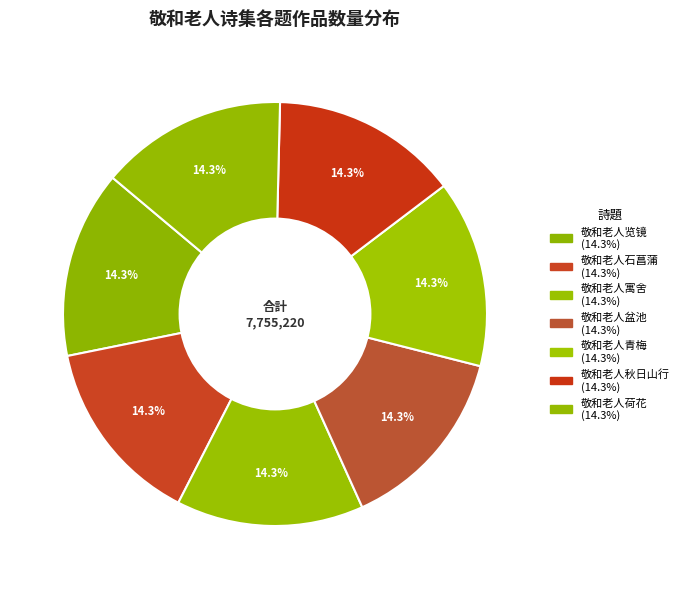

Count the number of slices in the pie.

7